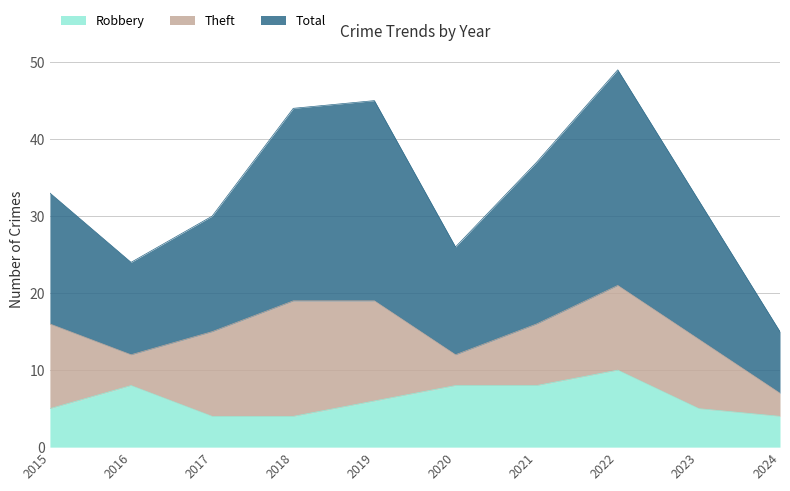

What is the highest value of the Total series?

49